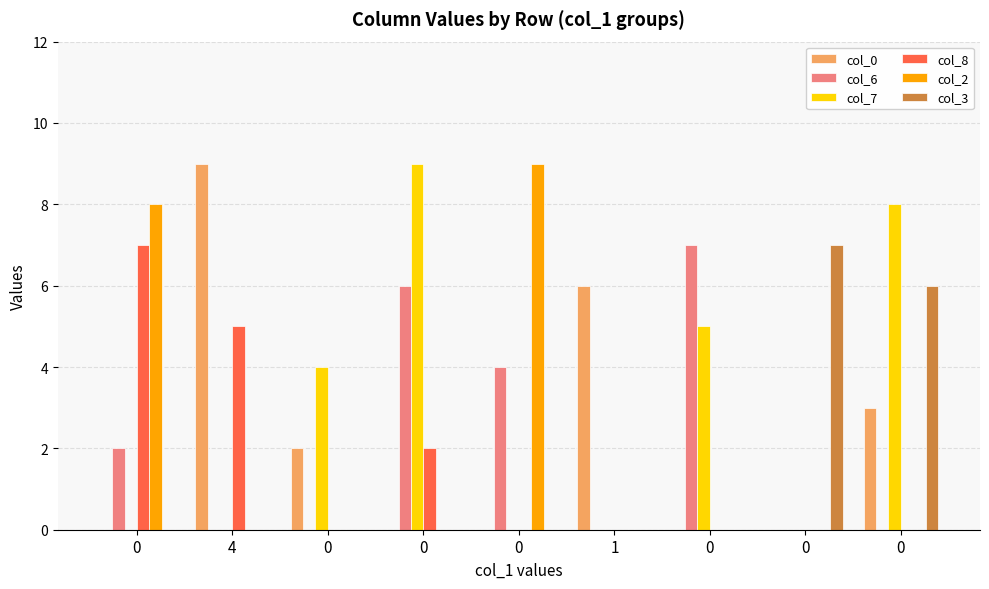

What are all the series names shown in the legend?

col_0, col_6, col_7, col_8, col_2, col_3